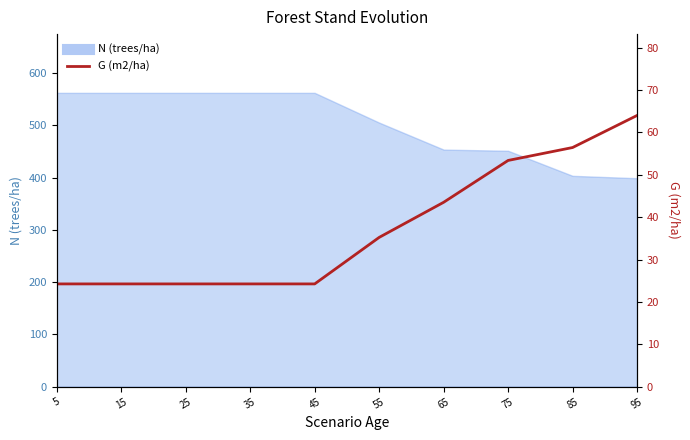

True or false: there are more than 1 points higher than both neighbors.

False